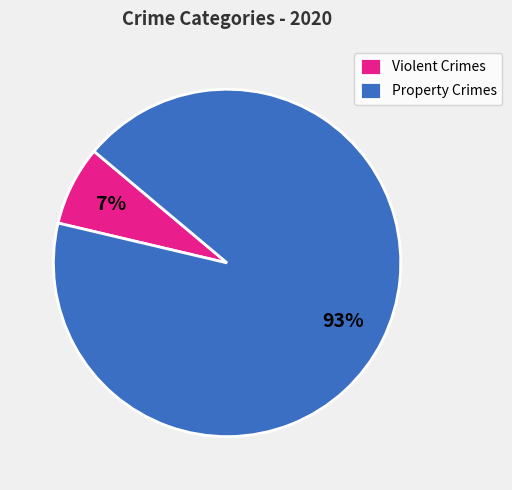

Which slice is the largest?

Property Crimes